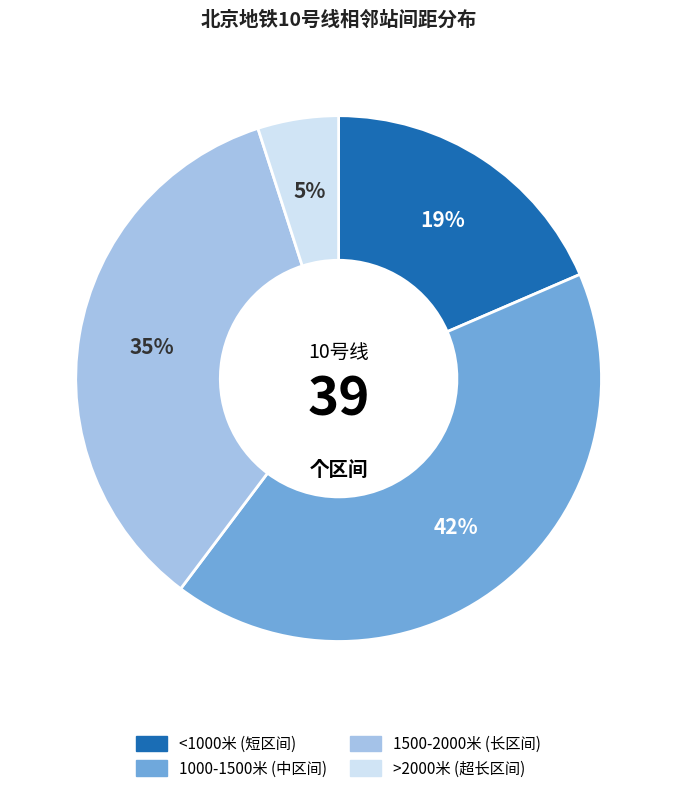

Is there a majority slice in this chart?

No